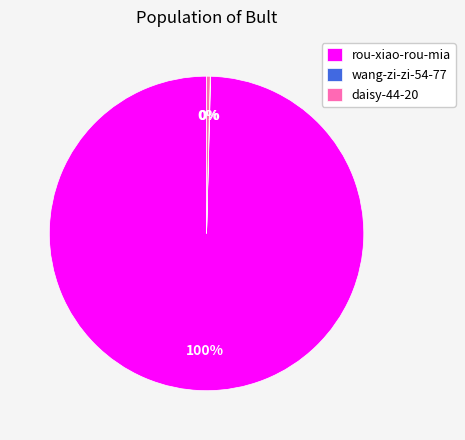

Is it true that rou-xiao-rou-mia is 100% of the pie?

True